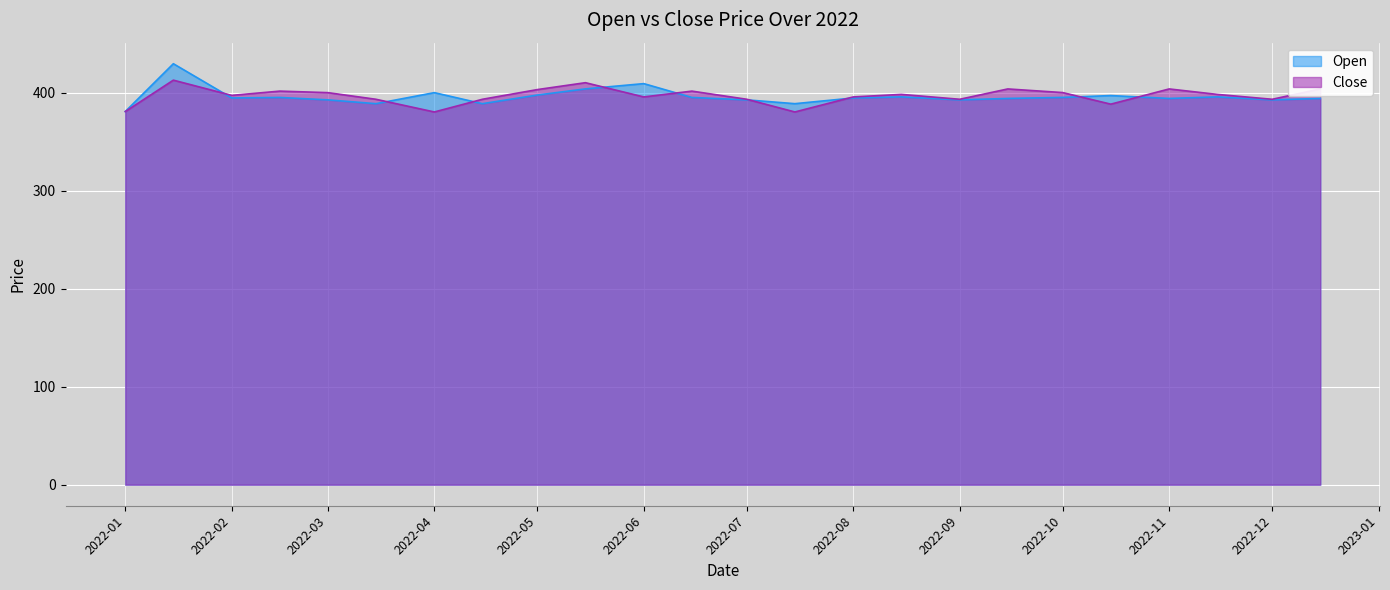

Is the value of Open at 2022-03 greater than the value of Close at 2022-11?

No